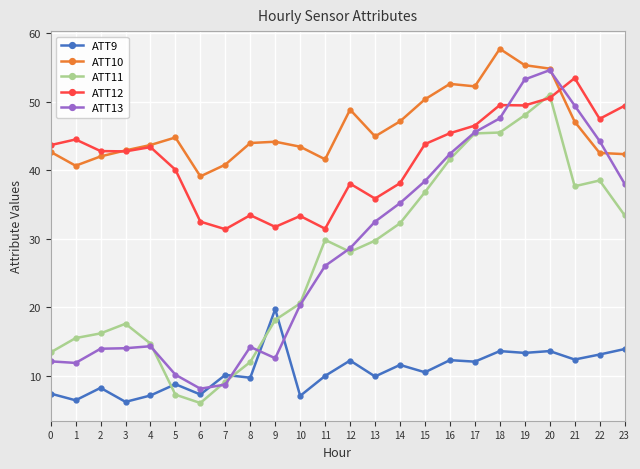

What is the sum of the ATT10 values at 10 and 17?

95.6